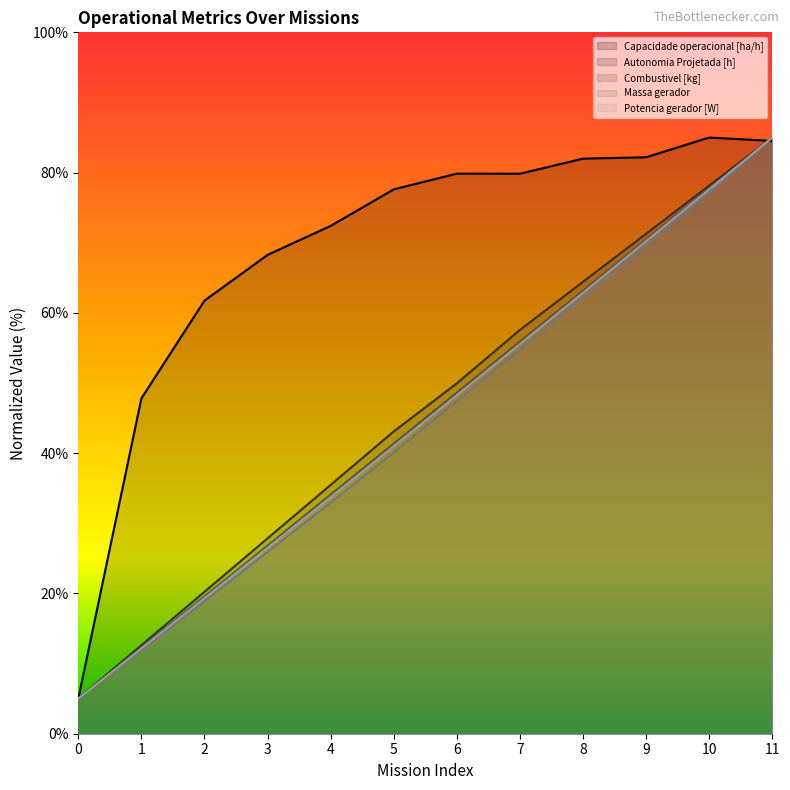

What is the value of the Combustivel [kg] point at the 9th from the left?

63.2